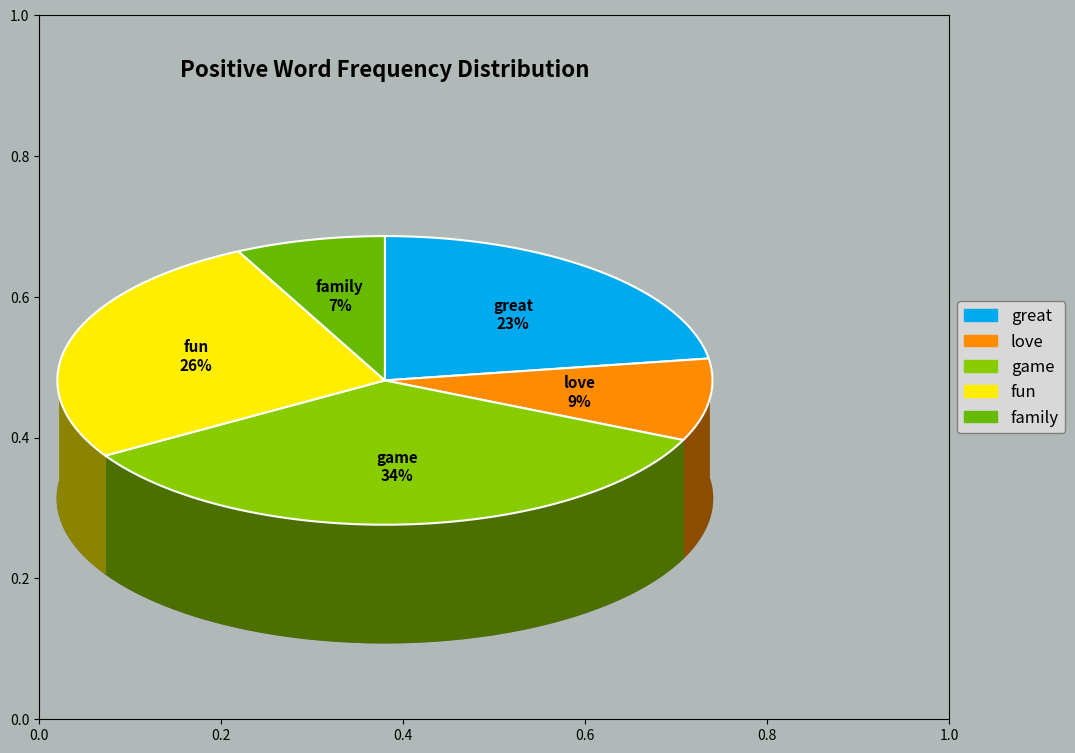

What portion of the pie excludes fun?

73.7%